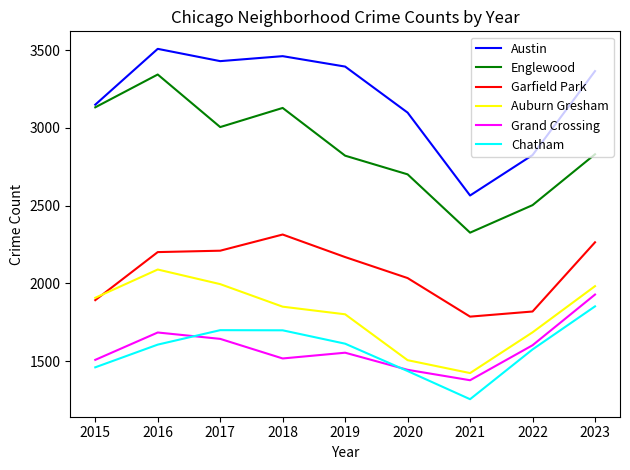

The value of Austin at 2016 is 3508. True or false?

True